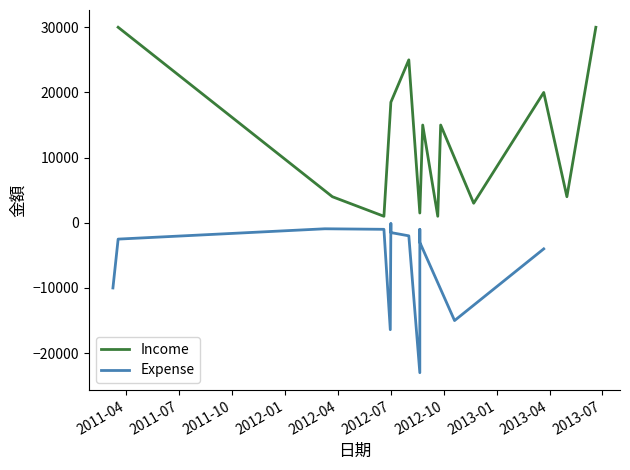

Where is the first local minimum for Income?

2